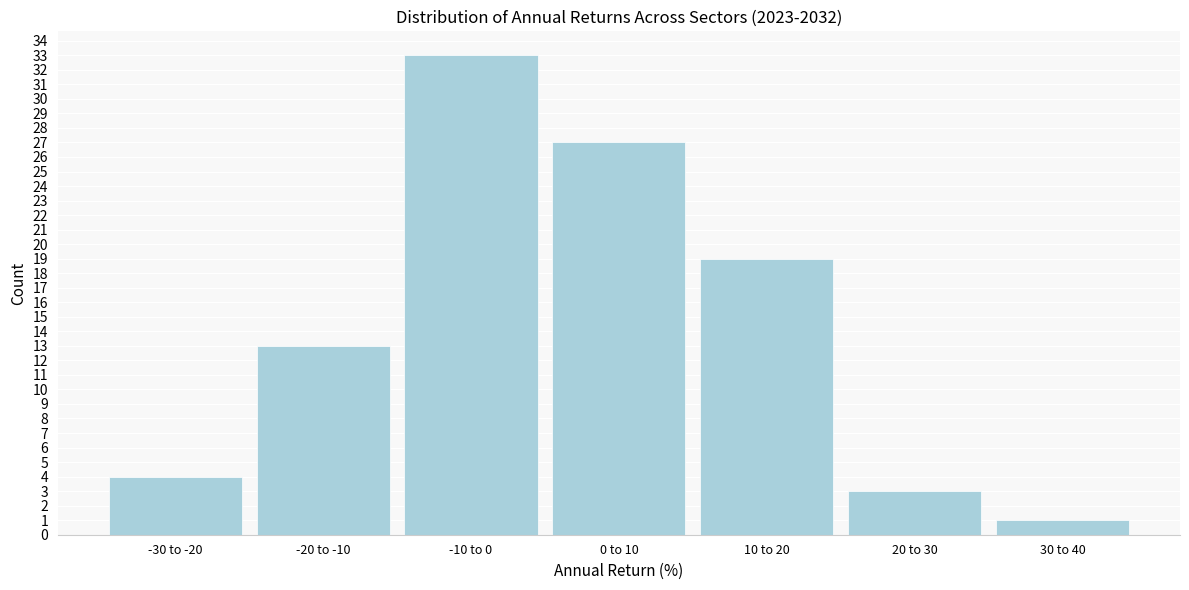

Reading left to right, extract all data points from this chart.

4	13	33	27	19	3	1